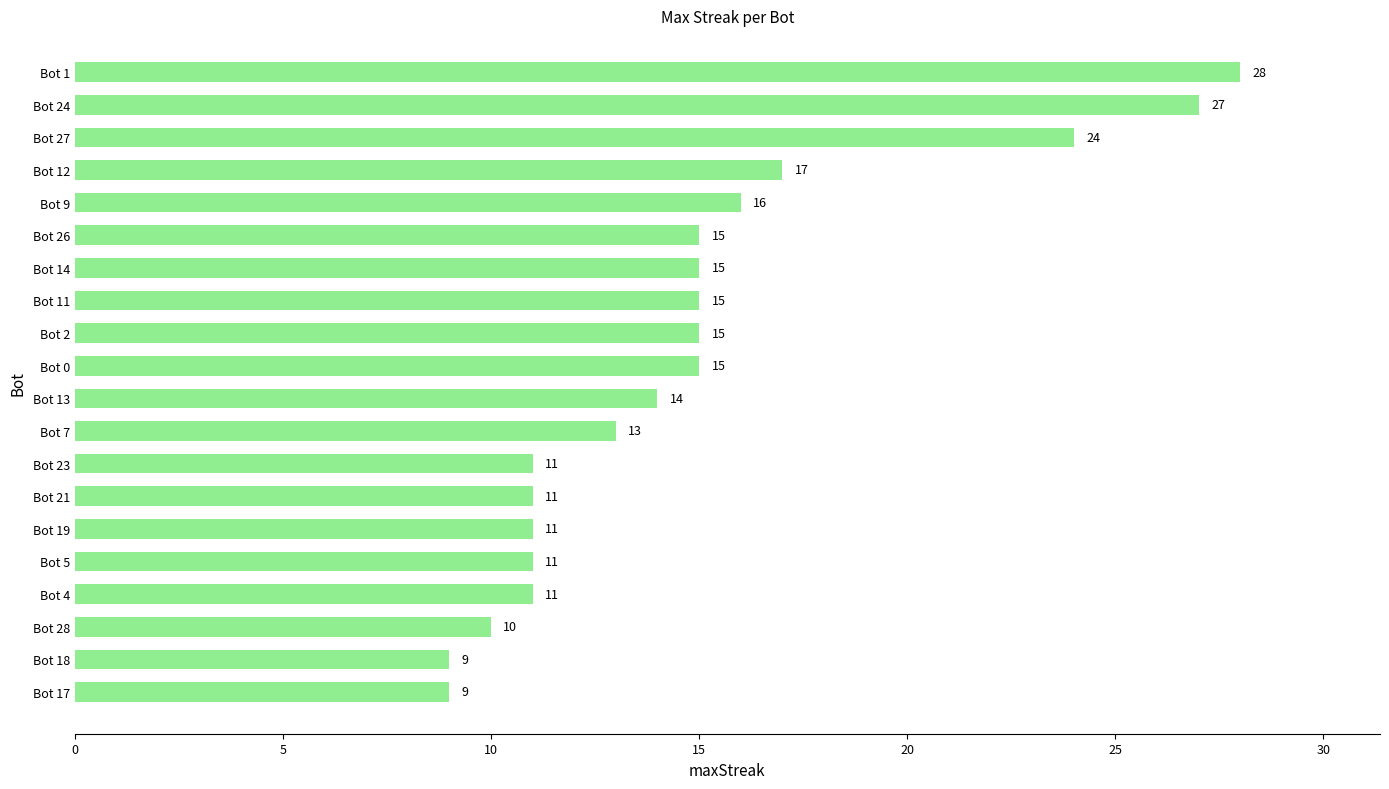

What is the value of the 2nd bar from the top?

27